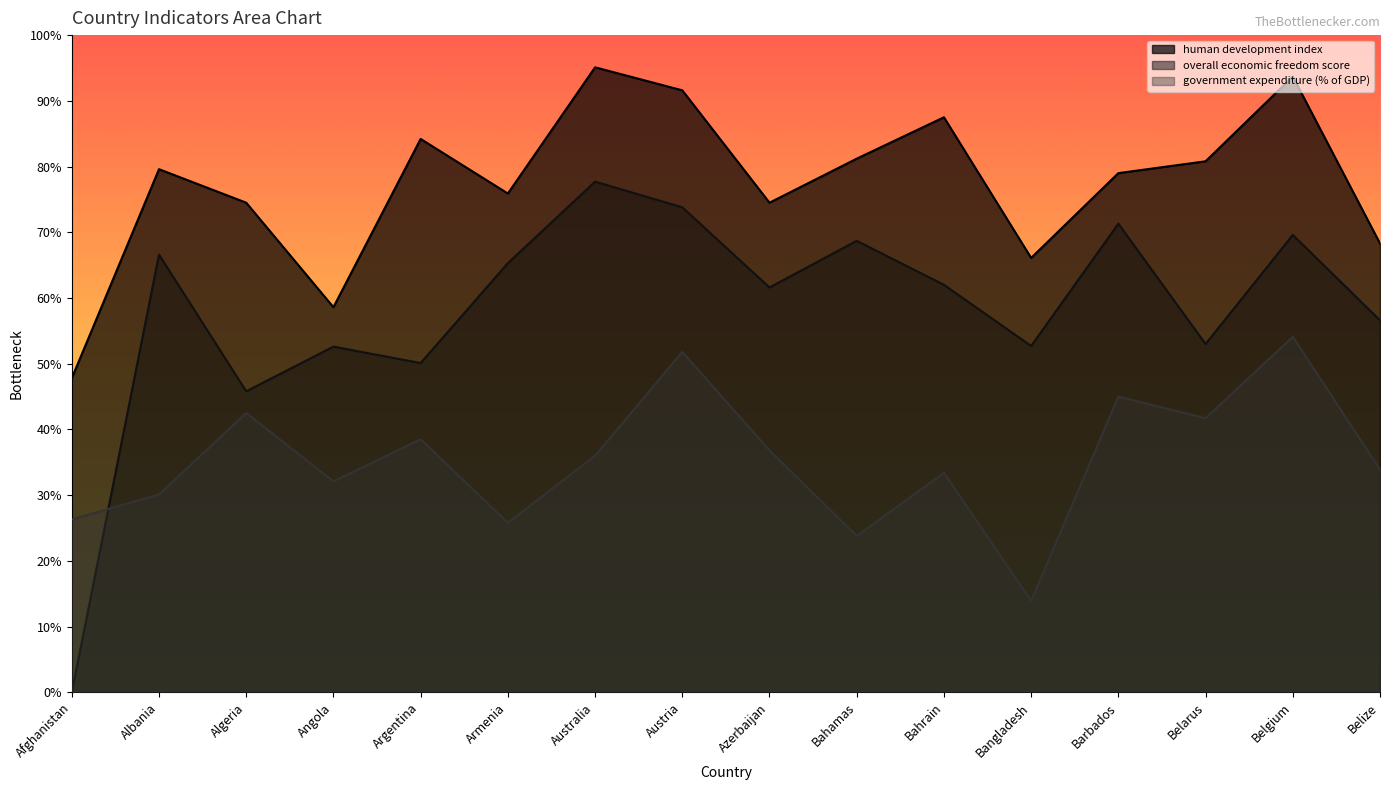

The value of government expenditure (% of GDP) at Armenia is 9.3. True or false?

False